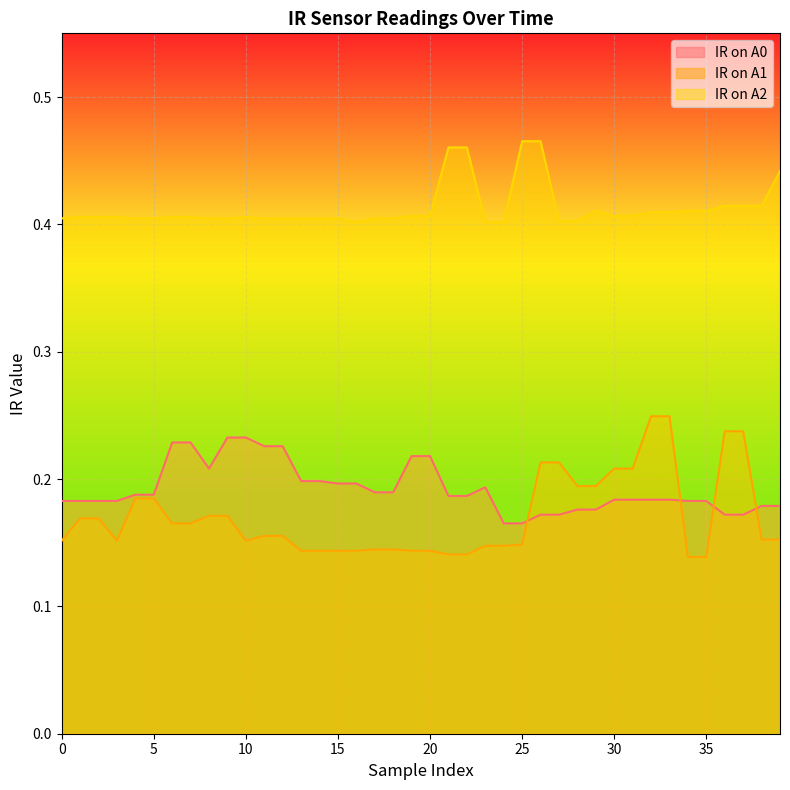

What is the total value across all series at 33?

0.8